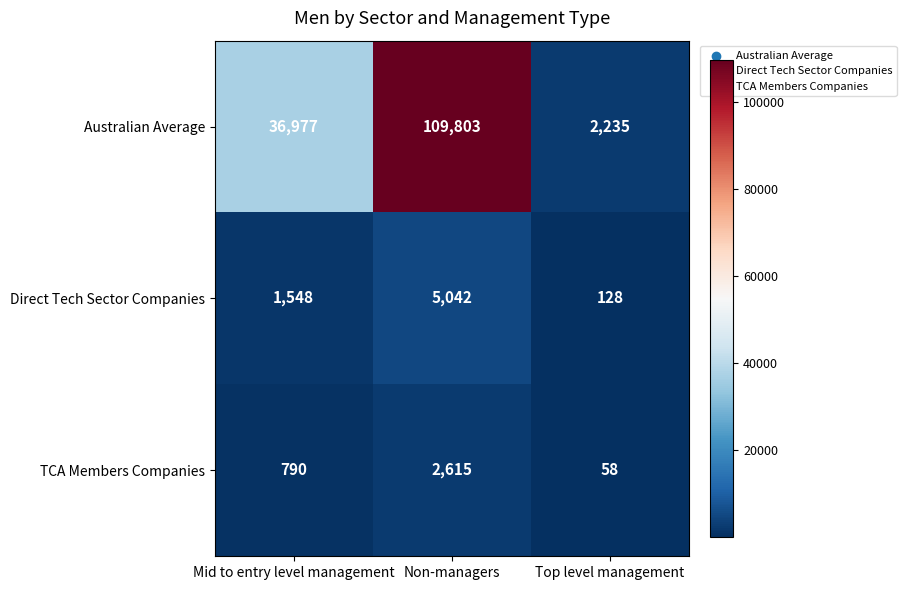

What is the minimum value shown in the chart?

58